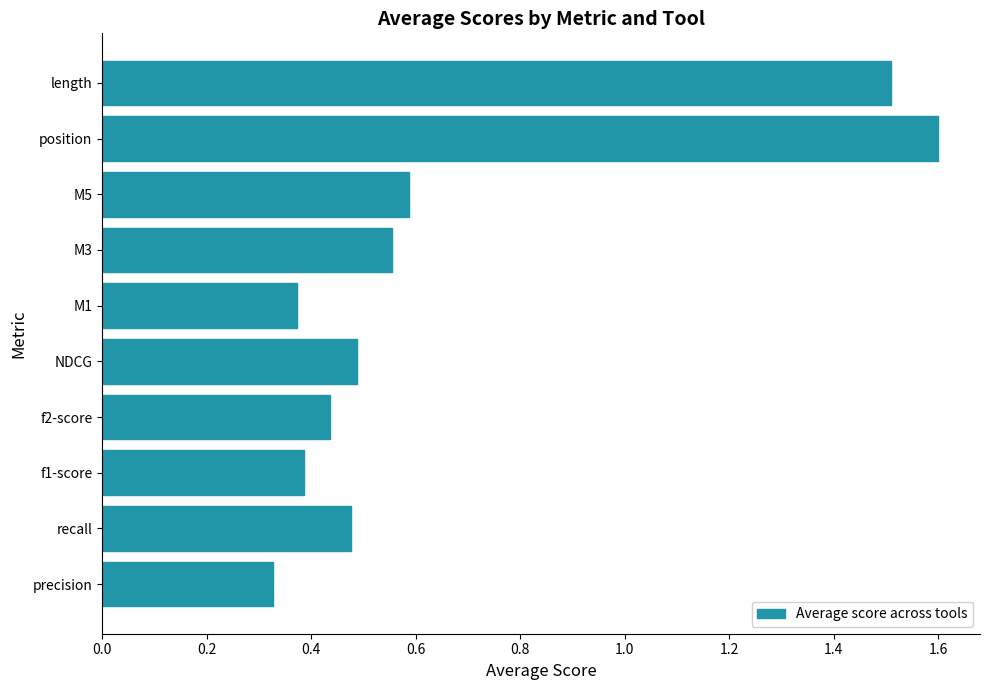

What is the difference between the maximum and minimum values?

1.3